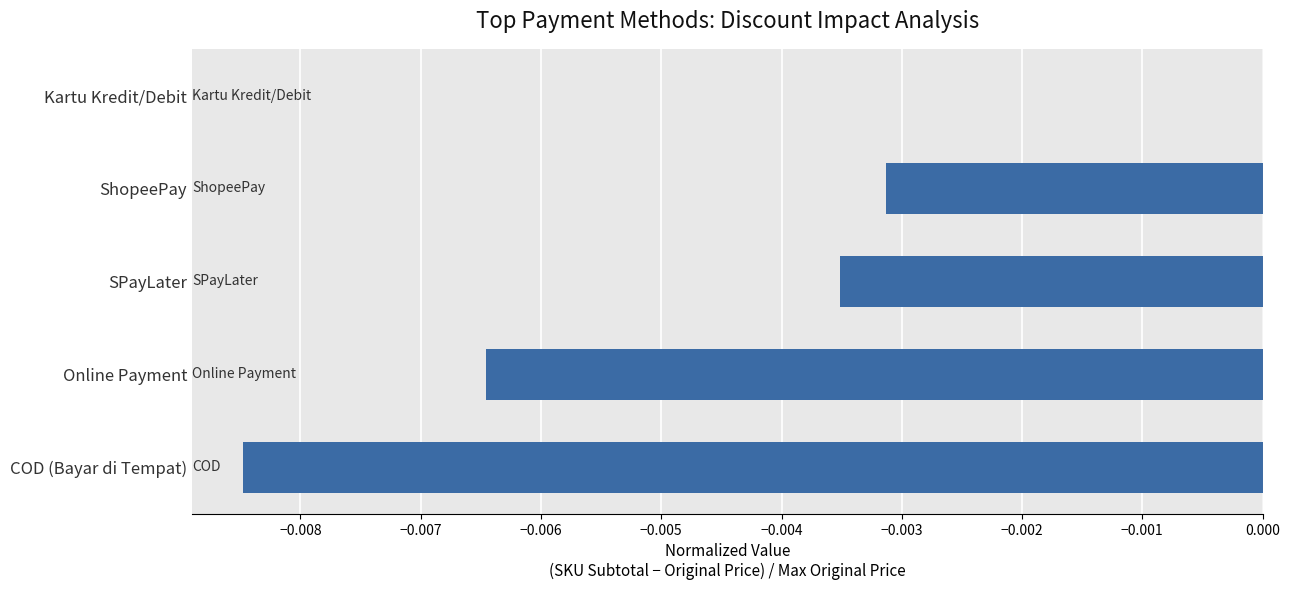

The chart shows a value of -0.0 at ShopeePay. True or false?

True